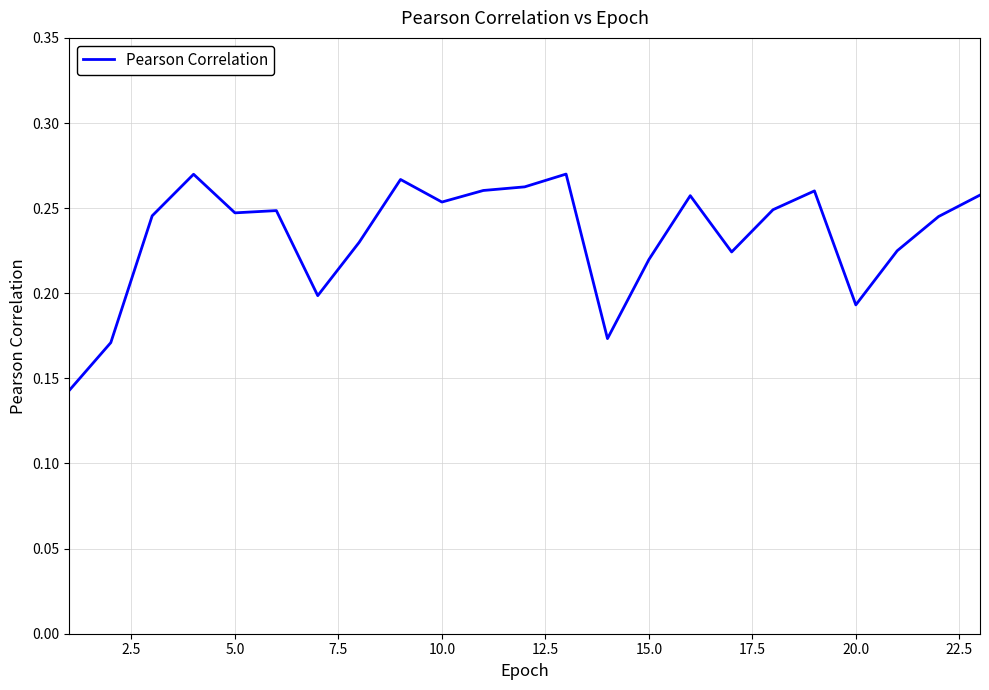

Does the chart display data point markers on the line(s)?

No